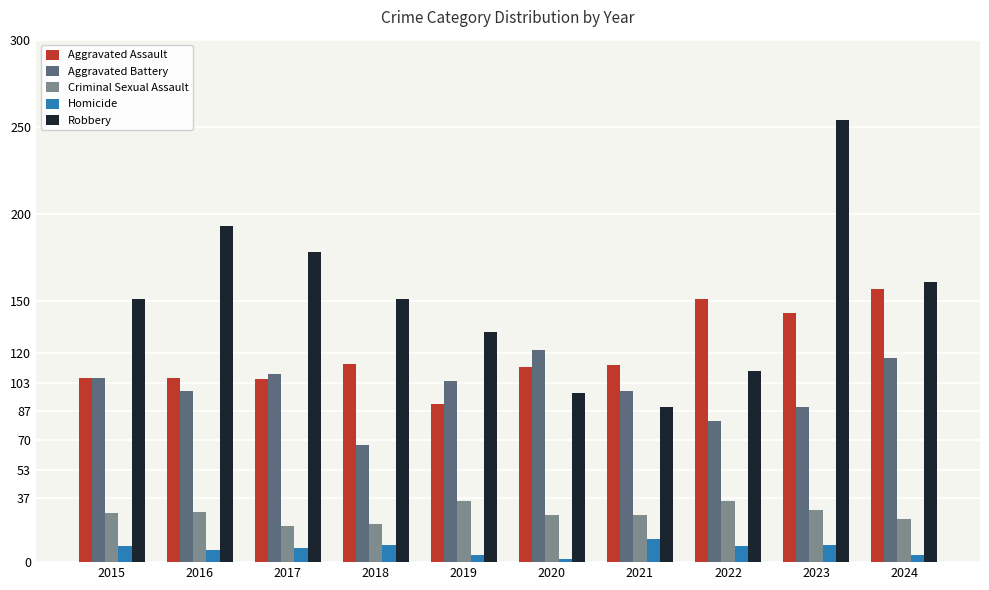

What is the difference between the maximum and minimum values in the Aggravated Battery series?

55